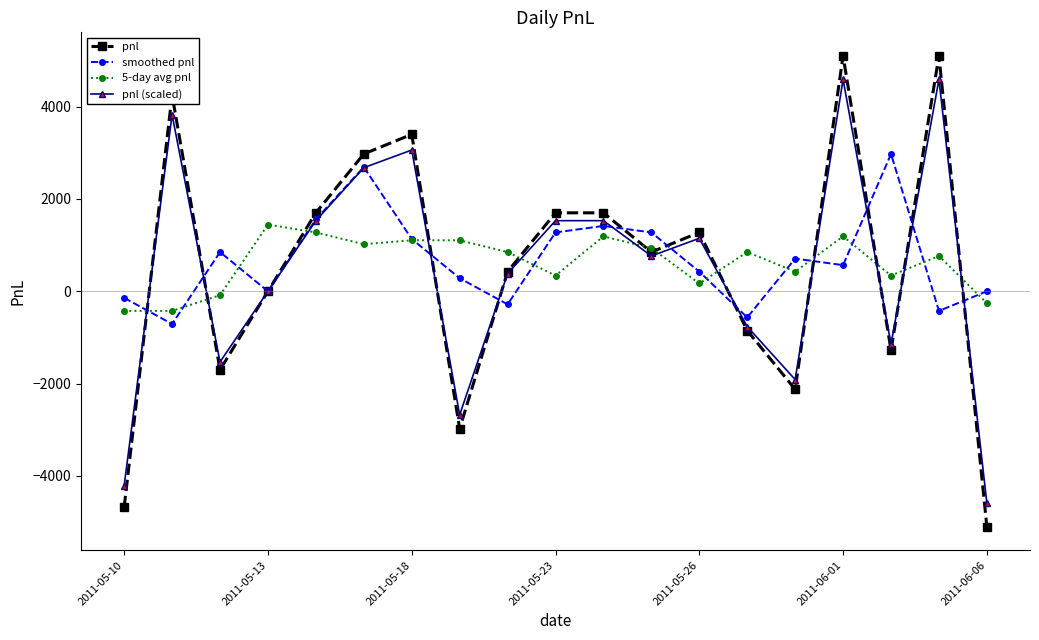

What are all the series names shown in the legend?

pnl, smoothed pnl, 5-day avg pnl, pnl (scaled)